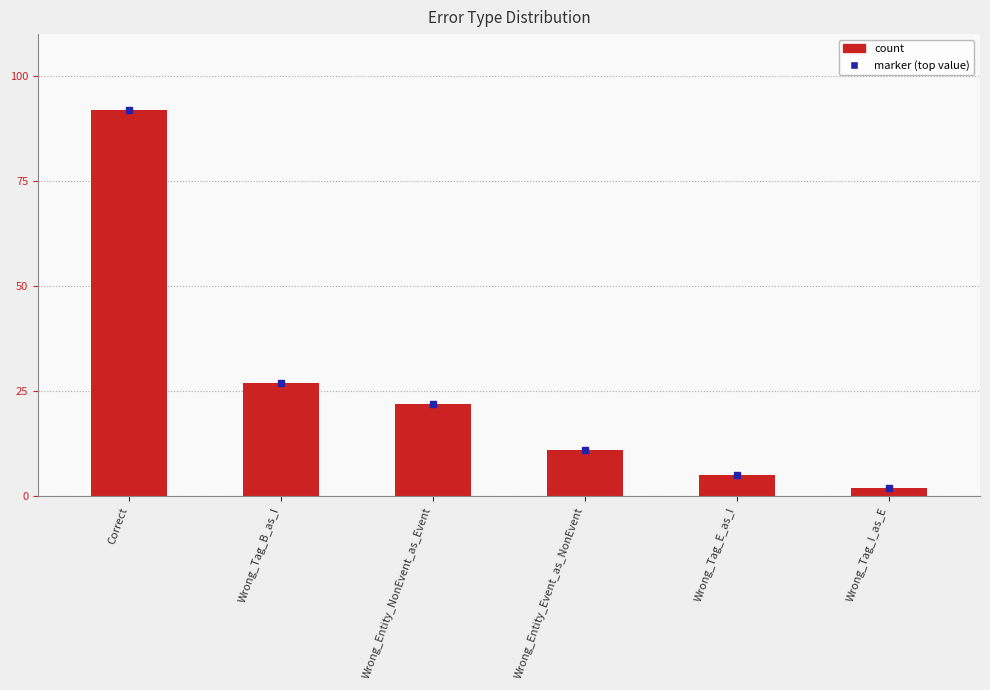

Reading right to left, what are all the values shown in this chart?

Wrong_Tag_I_as_E=2	Wrong_Tag_E_as_I=5	Wrong_Entity_Event_as_NonEvent=11	Wrong_Entity_NonEvent_as_Event=22	Wrong_Tag_B_as_I=27	Correct=92